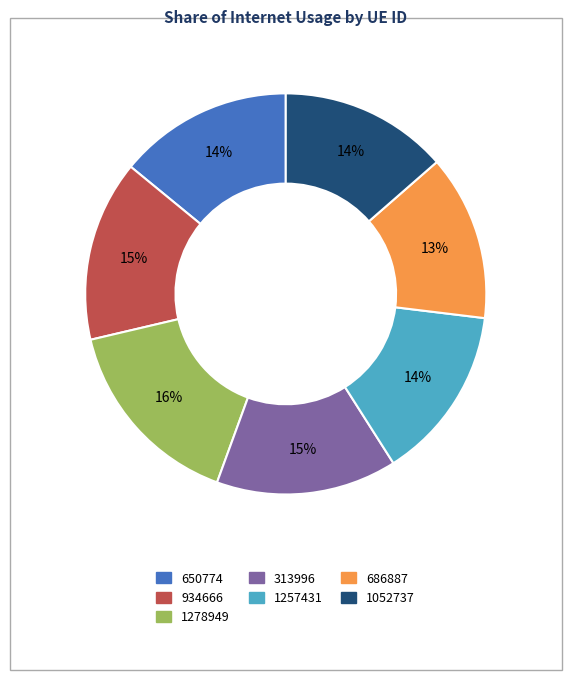

Count the number of slices in the pie.

7